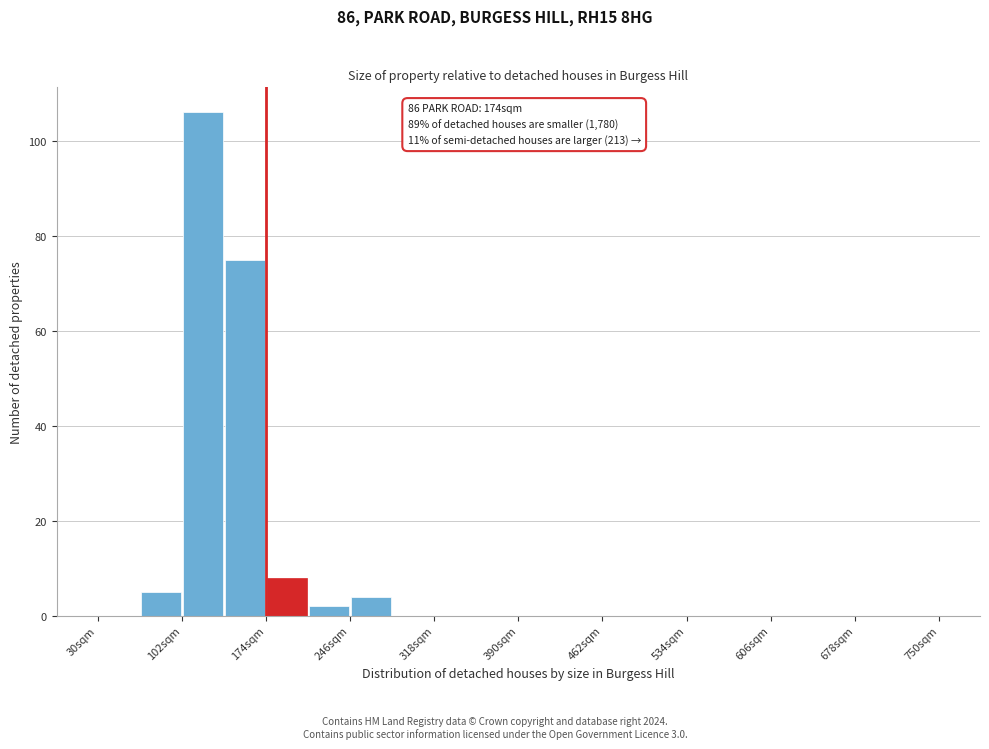

Around what value on the x-axis is the tallest bar? Give the approximate position of its centre, as read against the axis.

120